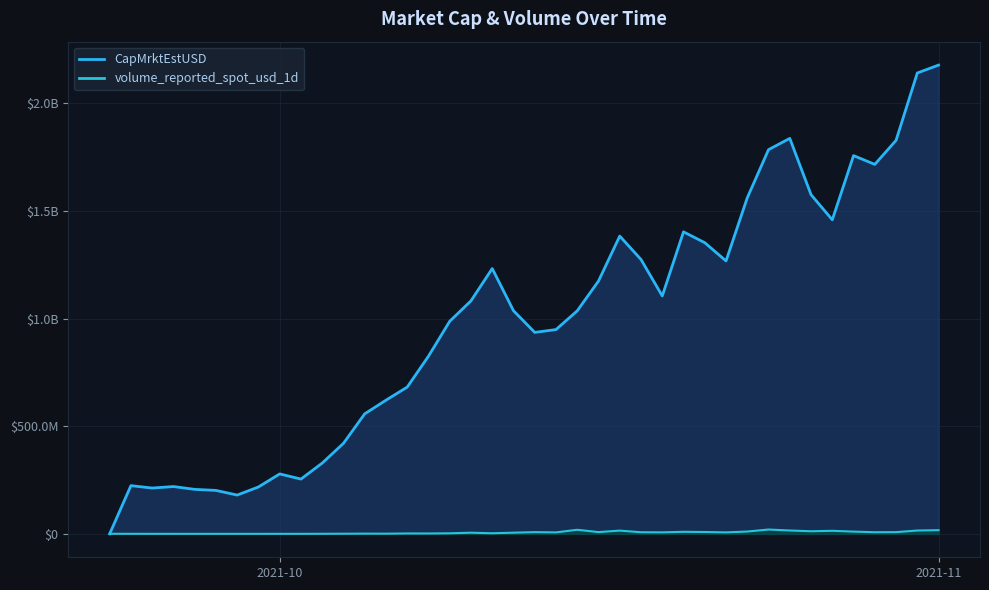

Does the chart display data point markers on the line(s)?

No